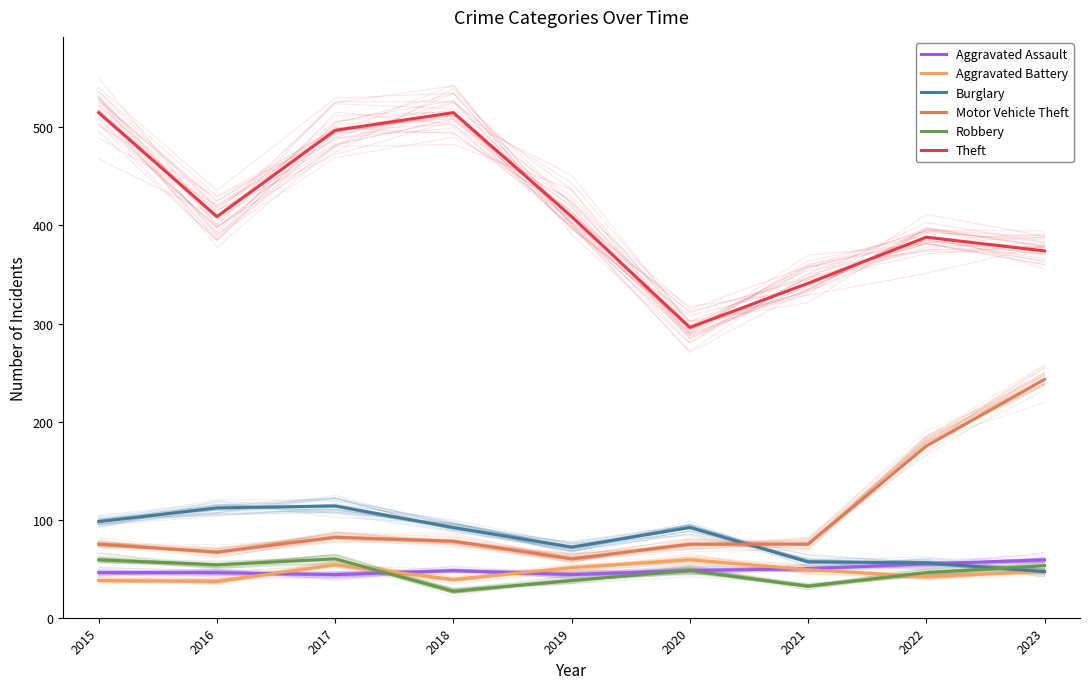

Between which two adjacent categories do Motor Vehicle Theft and Burglary first intersect?

2020 and 2021